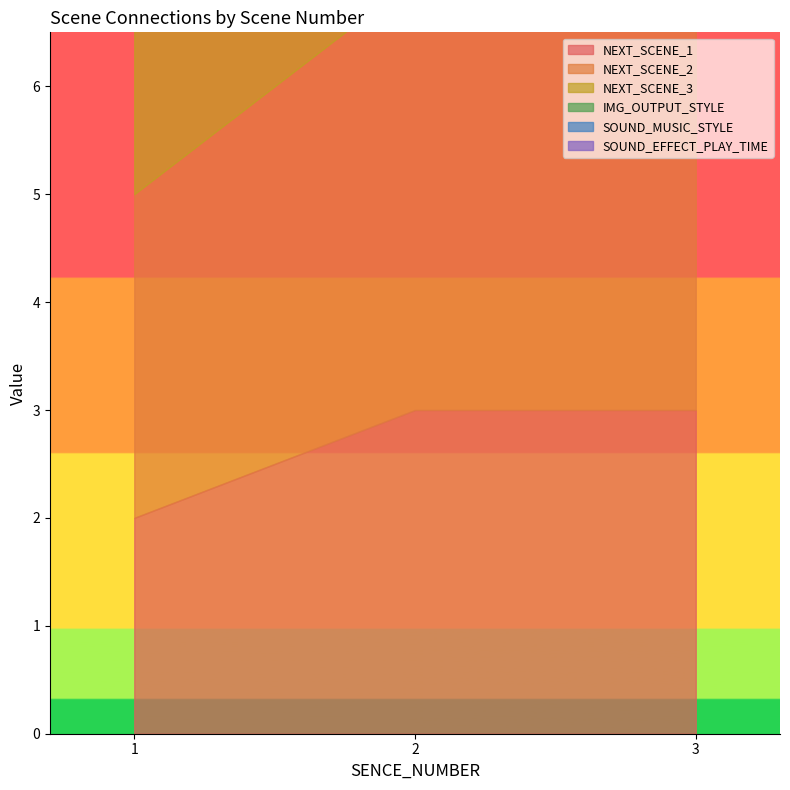

Rank the categories by NEXT_SCENE_1 value from highest to lowest.

2, 3, 1